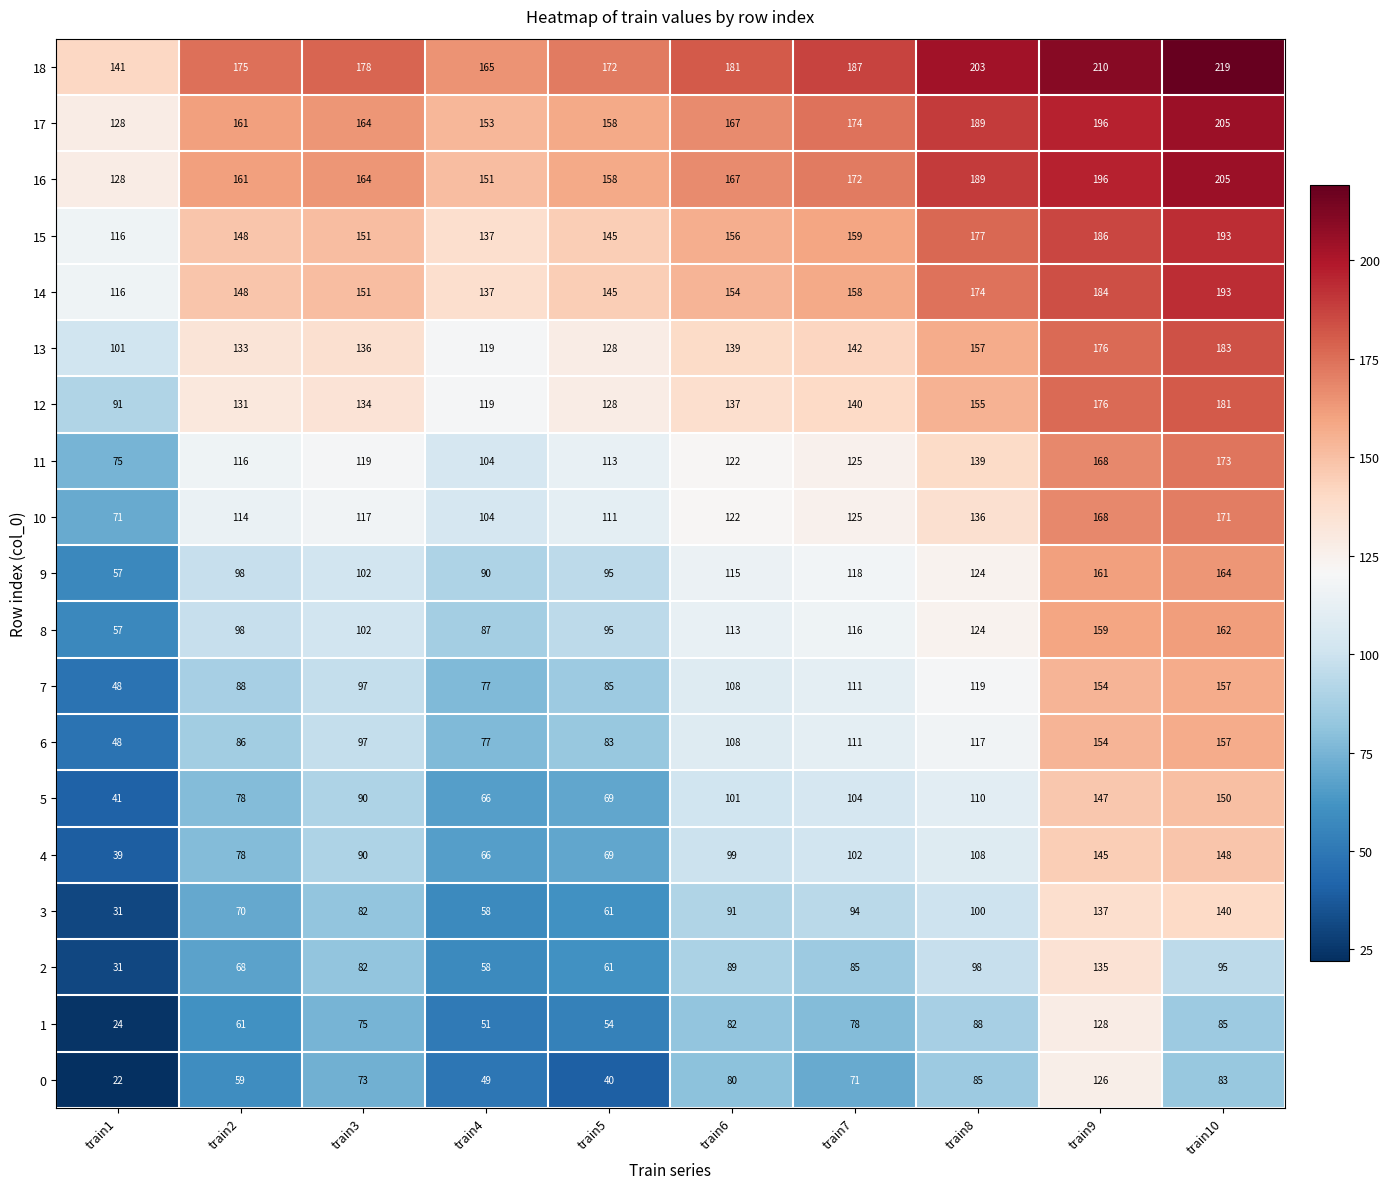

At which label is 1 closest to 76?

train3